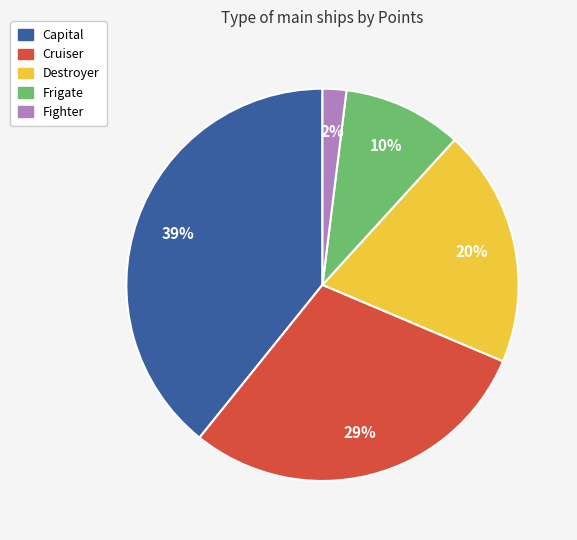

Which slice is the largest?

Capital